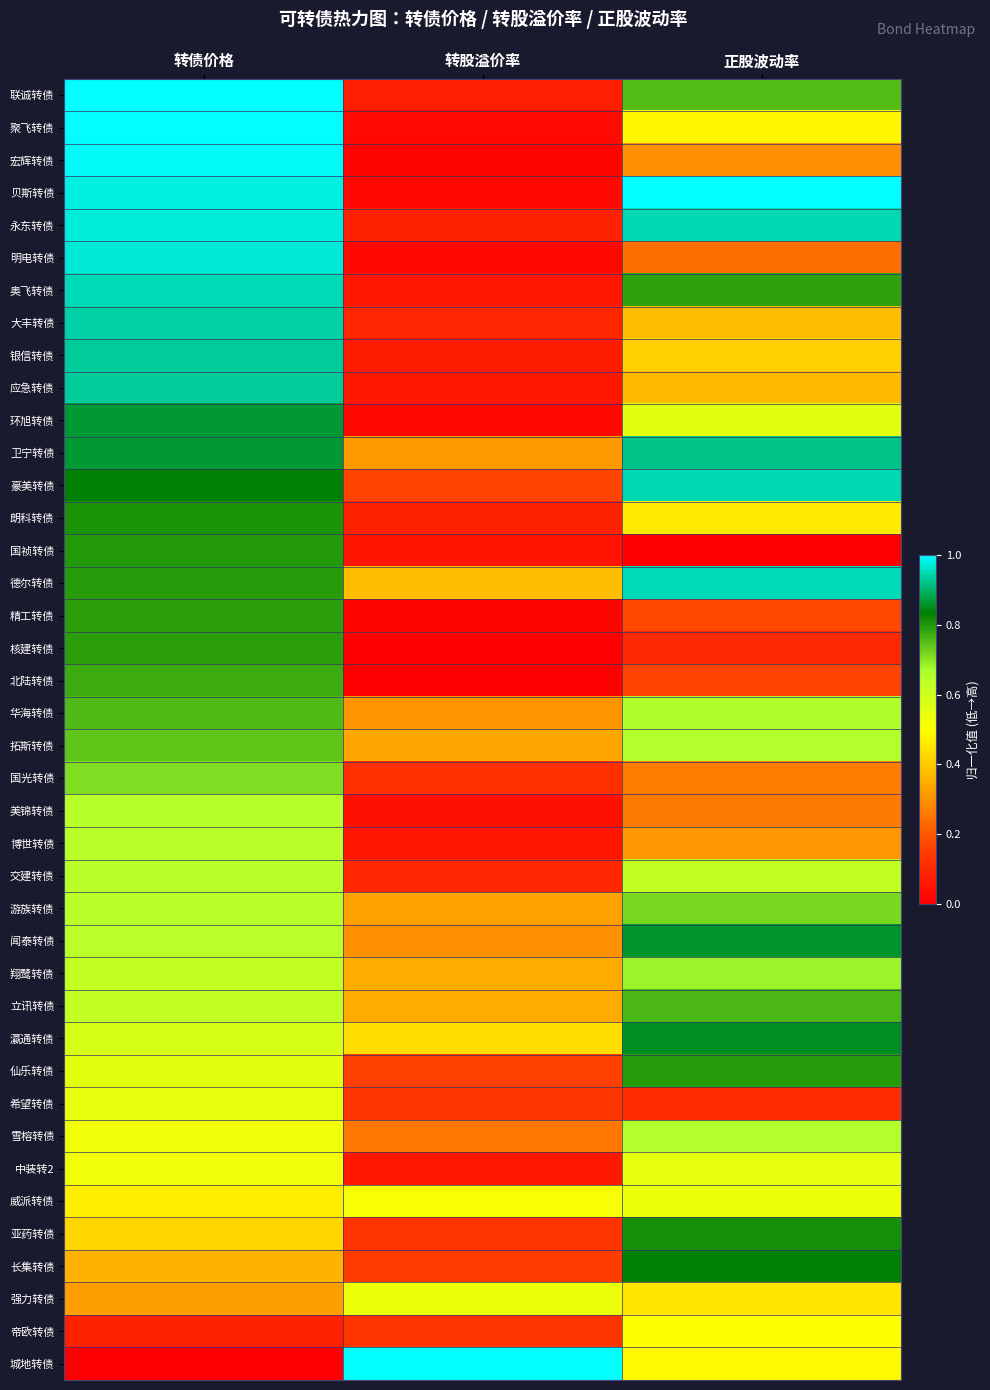

Reading left to right, extract all data points from this chart.

联诚转债: 转债价格=1.0	转股溢价率=0.1	正股波动率=0.8
聚飞转债: 转债价格=1.0	转股溢价率=0.0	正股波动率=0.5
宏辉转债: 转债价格=1.0	转股溢价率=0.0	正股波动率=0.3
贝斯转债: 转债价格=1.0	转股溢价率=0.0	正股波动率=1.0
永东转债: 转债价格=1.0	转股溢价率=0.1	正股波动率=0.9
明电转债: 转债价格=1.0	转股溢价率=0.0	正股波动率=0.2
奥飞转债: 转债价格=1.0	转股溢价率=0.1	正股波动率=0.8
大丰转债: 转债价格=0.9	转股溢价率=0.1	正股波动率=0.4
银信转债: 转债价格=0.9	转股溢价率=0.1	正股波动率=0.4
应急转债: 转债价格=0.9	转股溢价率=0.1	正股波动率=0.4
环旭转债: 转债价格=0.9	转股溢价率=0.0	正股波动率=0.6
卫宁转债: 转债价格=0.9	转股溢价率=0.3	正股波动率=0.9
豪美转债: 转债价格=0.8	转股溢价率=0.2	正股波动率=0.9
朗科转债: 转债价格=0.8	转股溢价率=0.1	正股波动率=0.5
国祯转债: 转债价格=0.8	转股溢价率=0.0	正股波动率=0.0
德尔转债: 转债价格=0.8	转股溢价率=0.4	正股波动率=1.0
精工转债: 转债价格=0.8	转股溢价率=0.0	正股波动率=0.2
核建转债: 转债价格=0.8	转股溢价率=0.0	正股波动率=0.1
北陆转债: 转债价格=0.8	转股溢价率=0.0	正股波动率=0.2
华海转债: 转债价格=0.8	转股溢价率=0.3	正股波动率=0.7
拓斯转债: 转债价格=0.7	转股溢价率=0.3	正股波动率=0.7
国光转债: 转债价格=0.7	转股溢价率=0.1	正股波动率=0.3
美锦转债: 转债价格=0.6	转股溢价率=0.0	正股波动率=0.3
博世转债: 转债价格=0.6	转股溢价率=0.1	正股波动率=0.3
交建转债: 转债价格=0.6	转股溢价率=0.1	正股波动率=0.6
游族转债: 转债价格=0.6	转股溢价率=0.3	正股波动率=0.7
闻泰转债: 转债价格=0.6	转股溢价率=0.3	正股波动率=0.9
翔鹭转债: 转债价格=0.6	转股溢价率=0.3	正股波动率=0.7
立讯转债: 转债价格=0.6	转股溢价率=0.3	正股波动率=0.8
瀛通转债: 转债价格=0.6	转股溢价率=0.4	正股波动率=0.9
仙乐转债: 转债价格=0.6	转股溢价率=0.2	正股波动率=0.8
希望转债: 转债价格=0.5	转股溢价率=0.1	正股波动率=0.1
雪榕转债: 转债价格=0.5	转股溢价率=0.3	正股波动率=0.7
中装转2: 转债价格=0.5	转股溢价率=0.1	正股波动率=0.6
威派转债: 转债价格=0.5	转股溢价率=0.5	正股波动率=0.5
亚药转债: 转债价格=0.4	转股溢价率=0.1	正股波动率=0.8
长集转债: 转债价格=0.4	转股溢价率=0.1	正股波动率=0.8
强力转债: 转债价格=0.3	转股溢价率=0.5	正股波动率=0.4
帝欧转债: 转债价格=0.1	转股溢价率=0.1	正股波动率=0.5
城地转债: 转债价格=0.0	转股溢价率=1.0	正股波动率=0.5